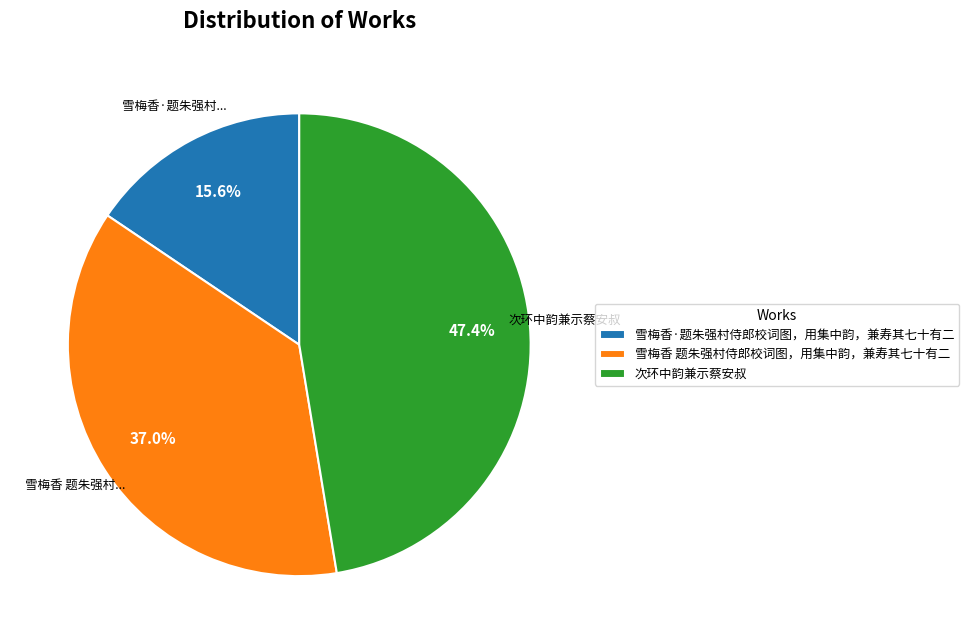

To the nearest percent, what is the combined percentage of 雪梅香·题朱强村侍郎校词图，用集中韵，兼寿其七十有二 and 次环中韵兼示蔡安叔?

63%